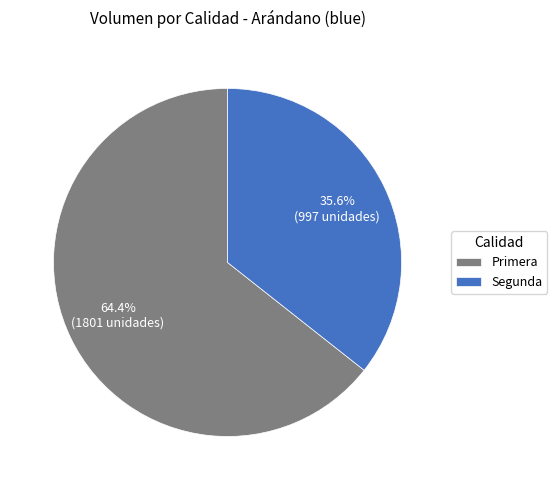

What percentage is NOT represented by Segunda?

64.4%